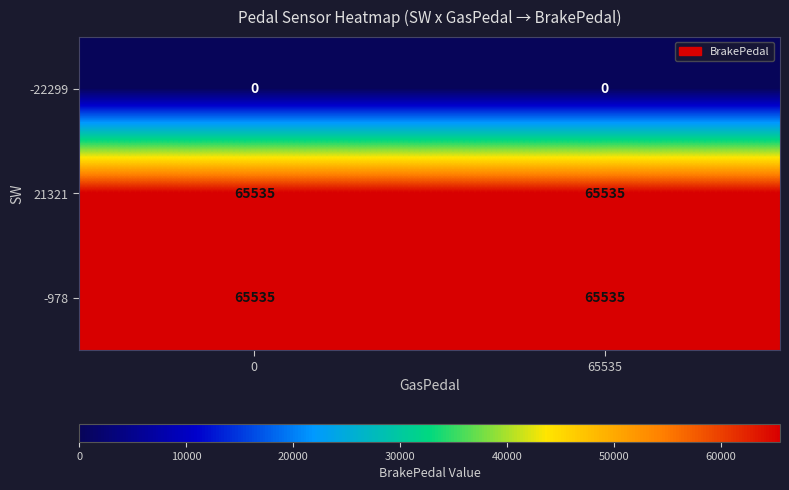

What is the spread (max minus min) of values at 65535?

65535